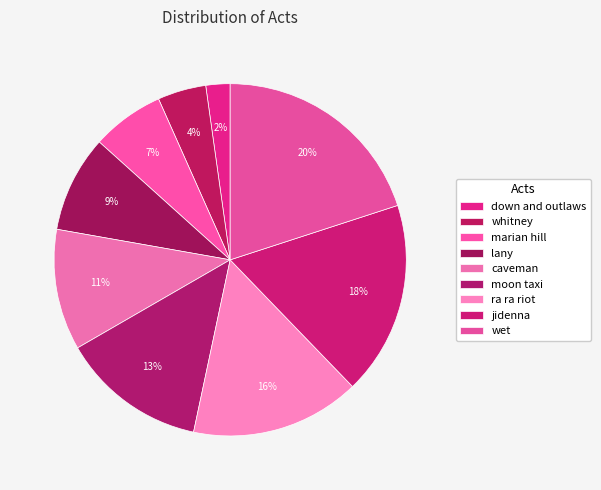

Which category has the biggest portion of the pie?

wet